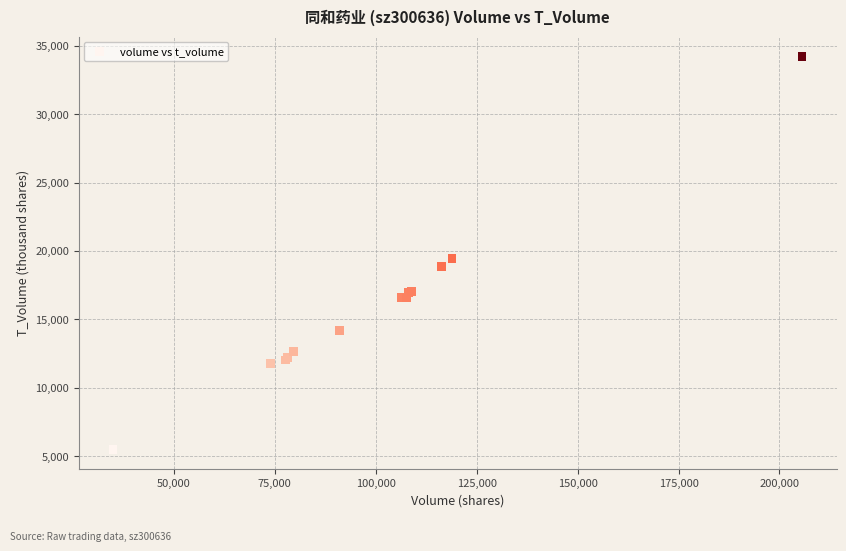

What Y value in the scatter plot is closest to 19854?

19450